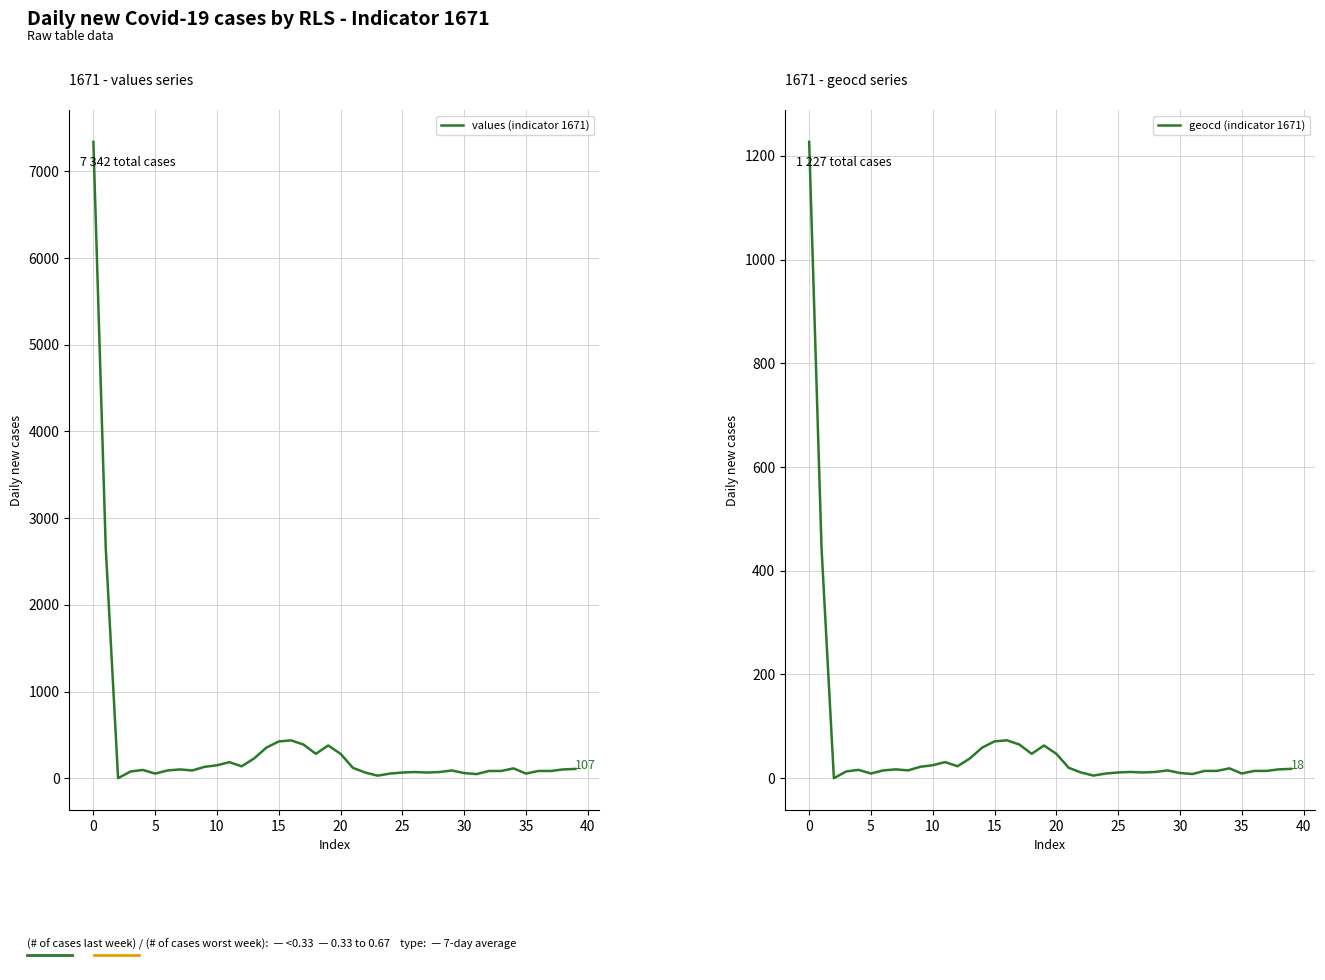

How many lines are shown in the chart?

1